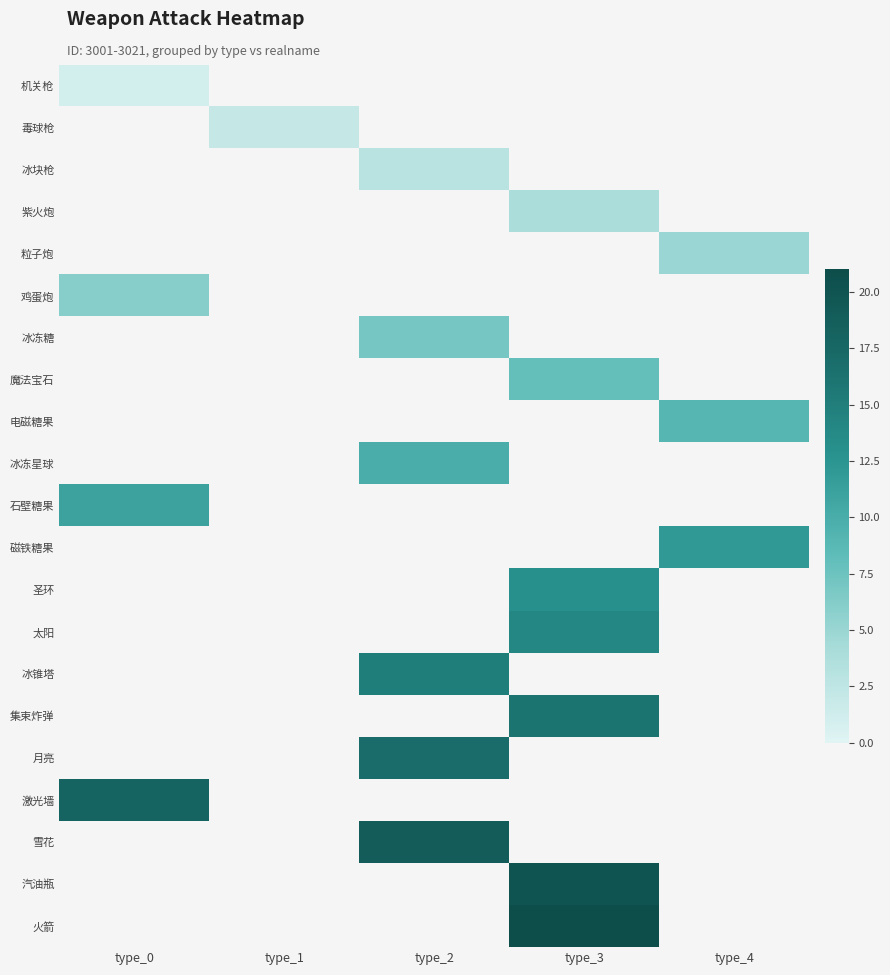

Which series has the widest spread of values?

机关枪